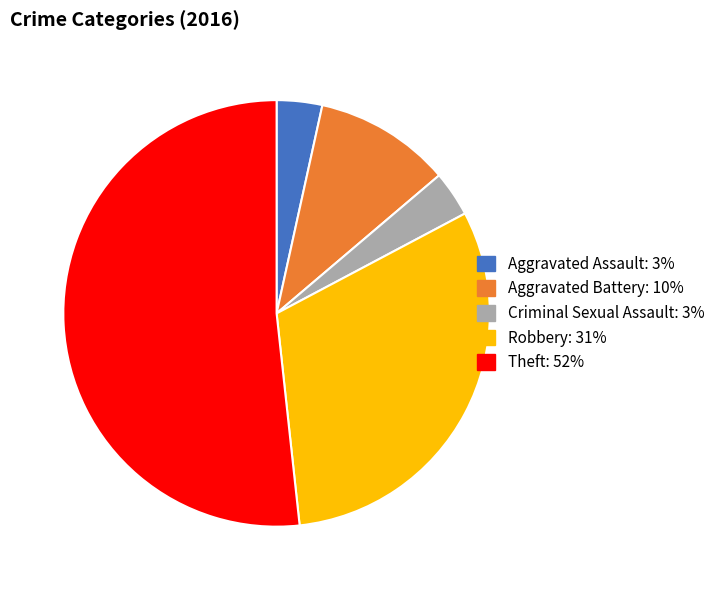

The Theft: 52% slice represents 46% of the pie. True or false?

False